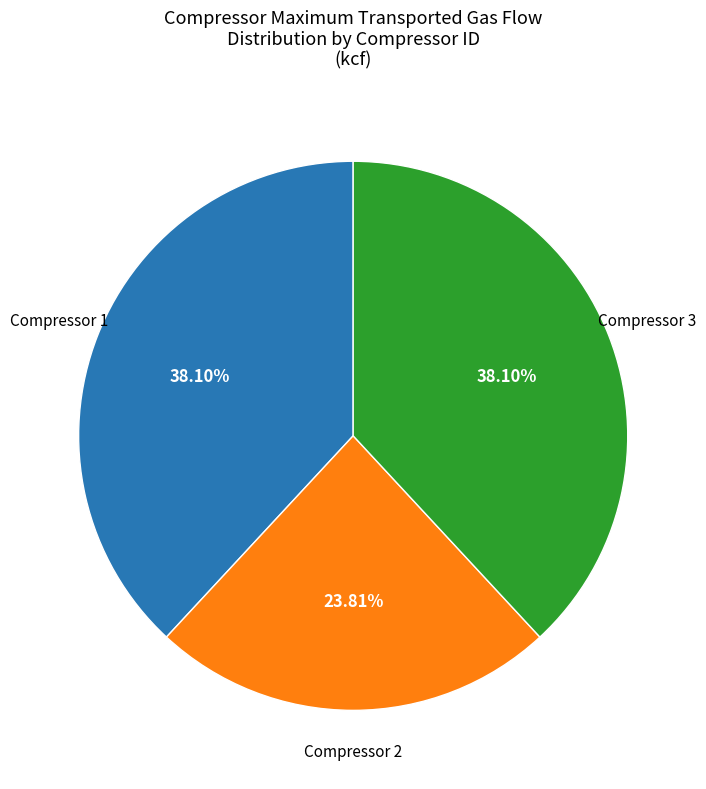

To the nearest percent, what is the difference between the largest and smallest slice percentages?

14%